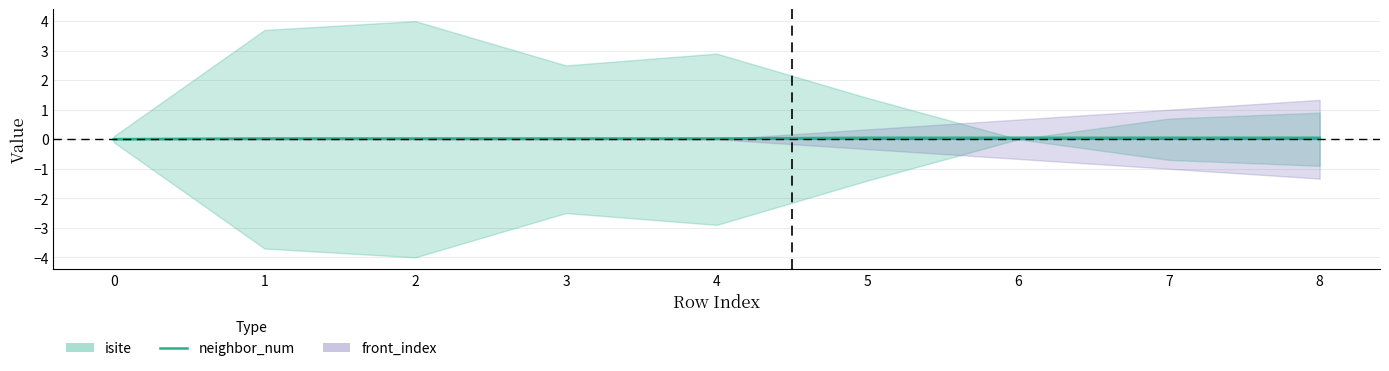

True or false: there are more than 0 points higher than both neighbors.

False